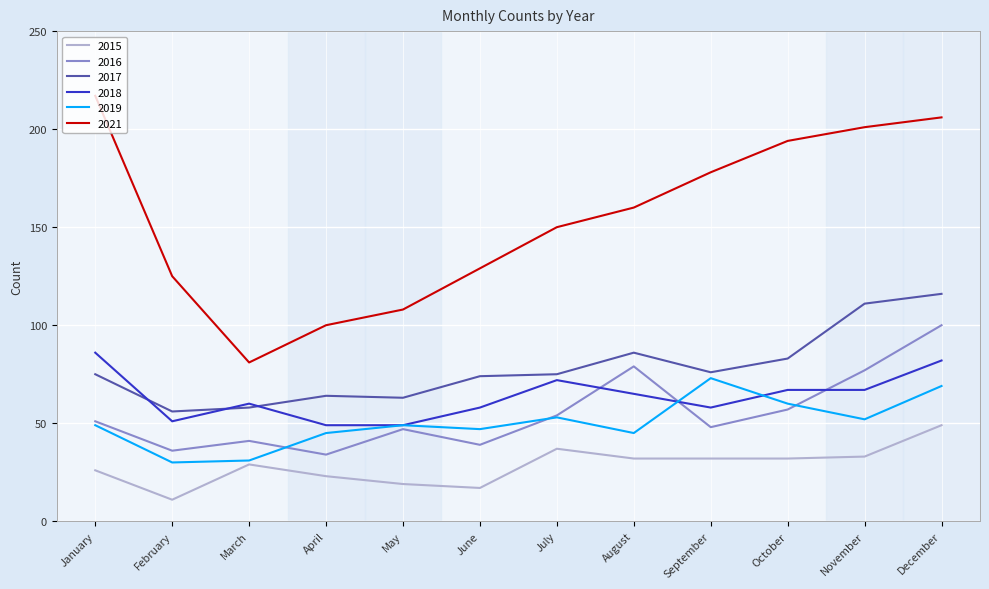

What is the greatest value displayed?

217